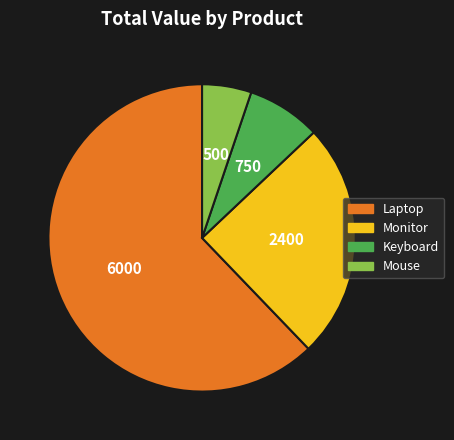

Do Laptop and Keyboard together represent more than half of the pie?

Yes